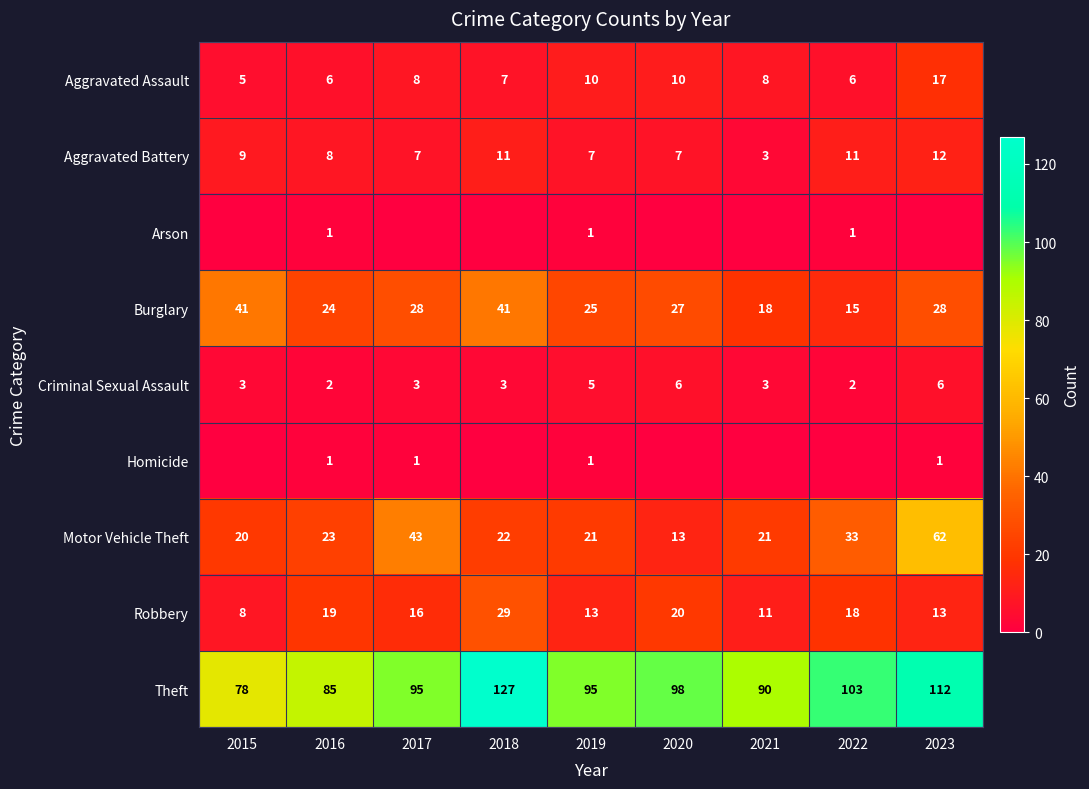

Where does the Robbery series first go above 16?

2016